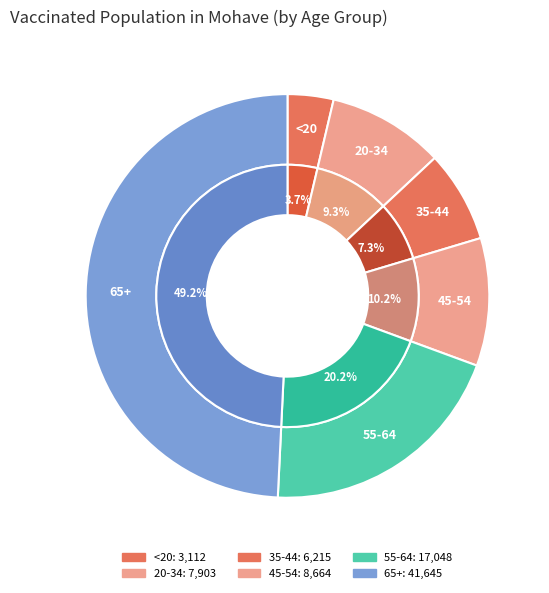

How many slices are in this pie chart?

6